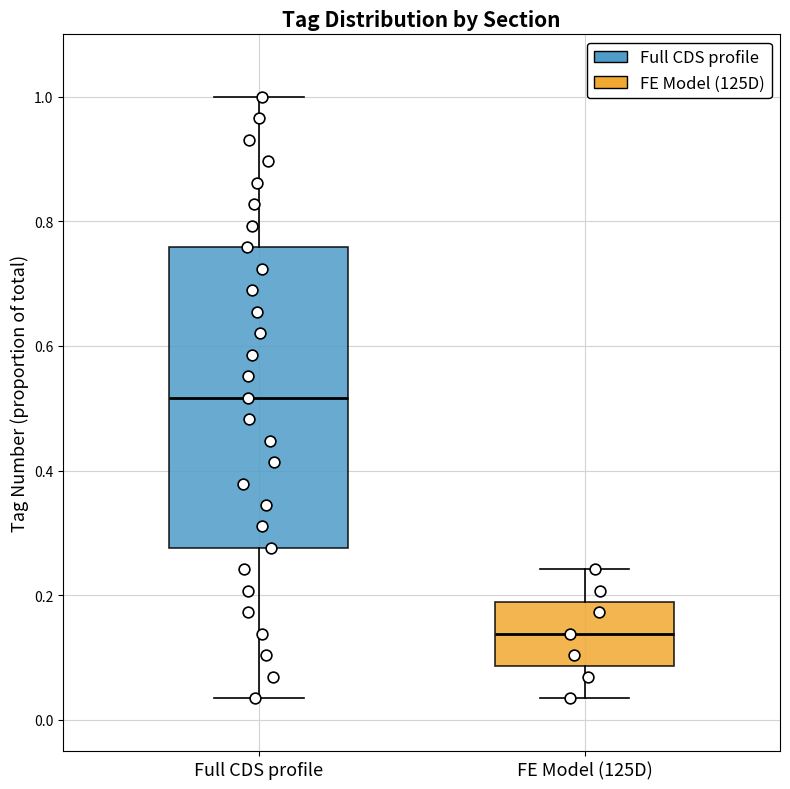

Which box is the tallest, from its lower edge to its upper edge?

Full CDS profile